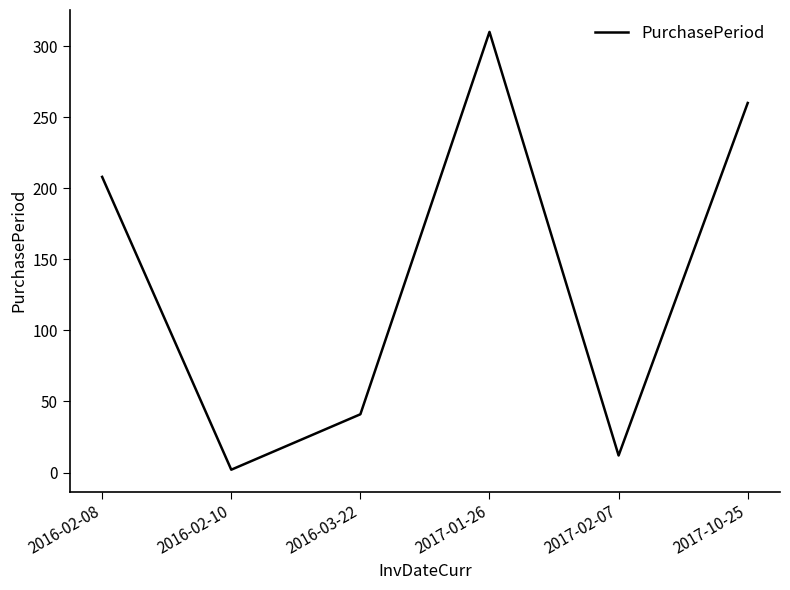

Between 2016-03-22 and 2016-02-10, which is larger?

2016-03-22